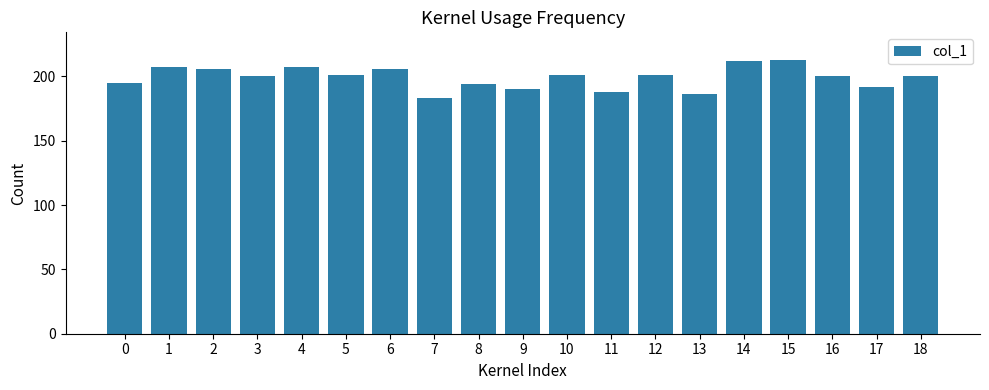

Approximately how many times larger is the value at 11 compared to 13?

1.0